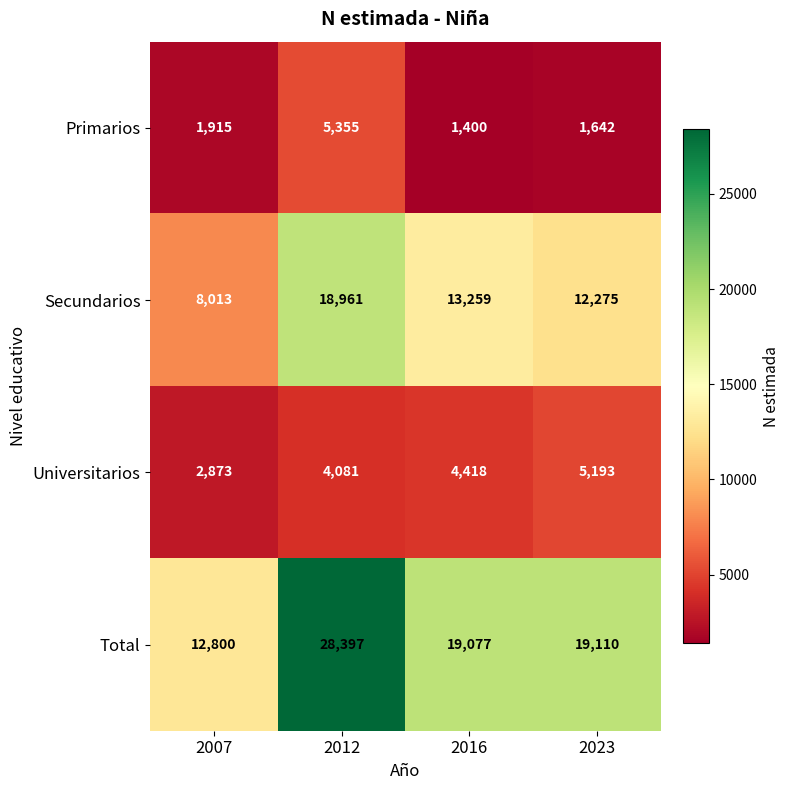

What is the spread (max minus min) of values at 2023?

17468